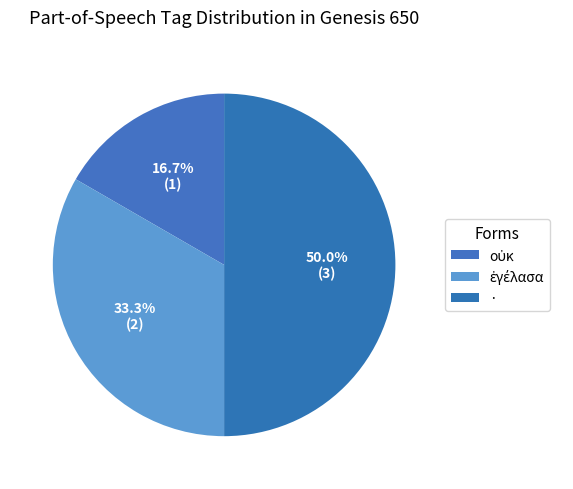

The ἐγέλασα slice represents 39% of the pie. True or false?

False